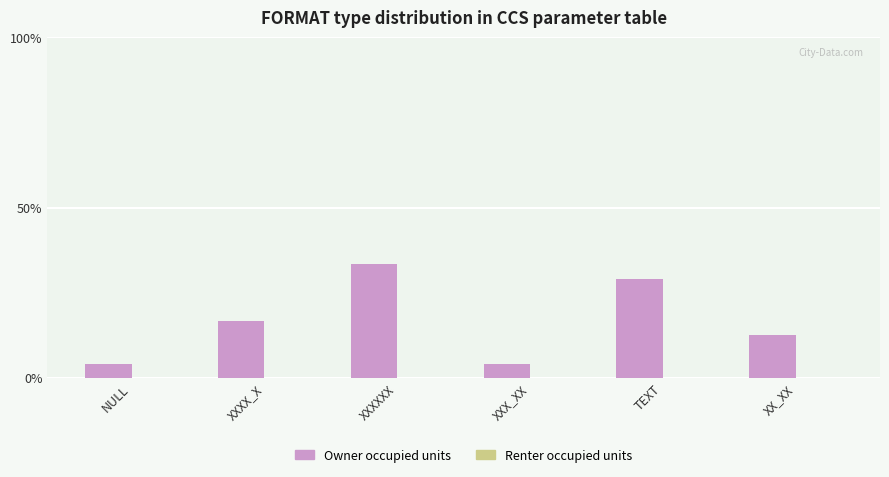

Approximately how many times larger is the value at XXXXXX compared to XX_XX?

2.7